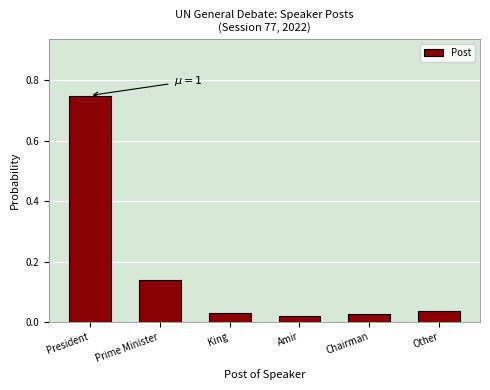

What is the label of the 3rd bar from the right?

Amir